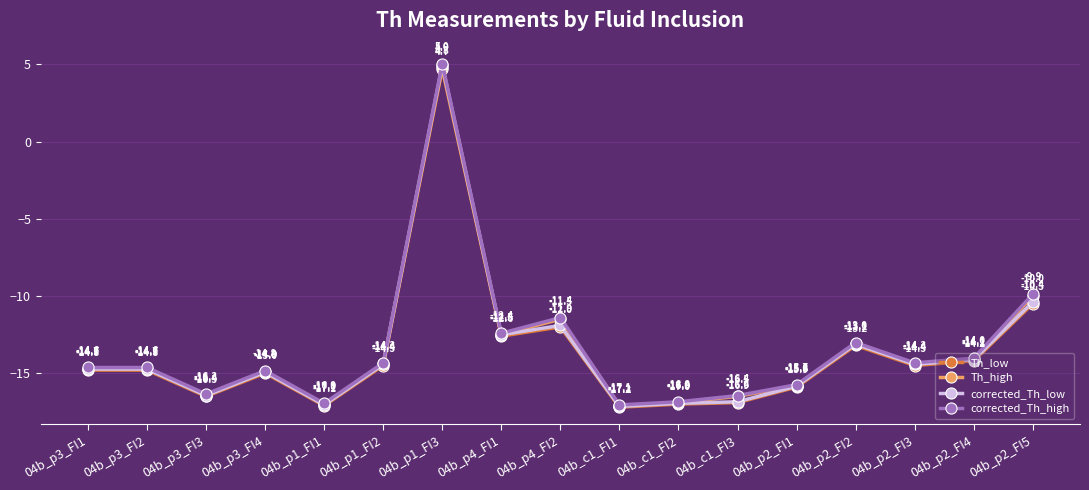

How many values in Th_low are above zero?

1